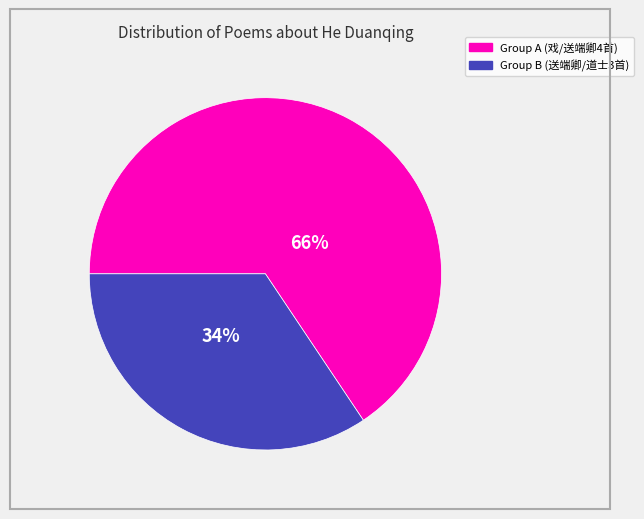

To the nearest percent, what is the average slice percentage?

50%